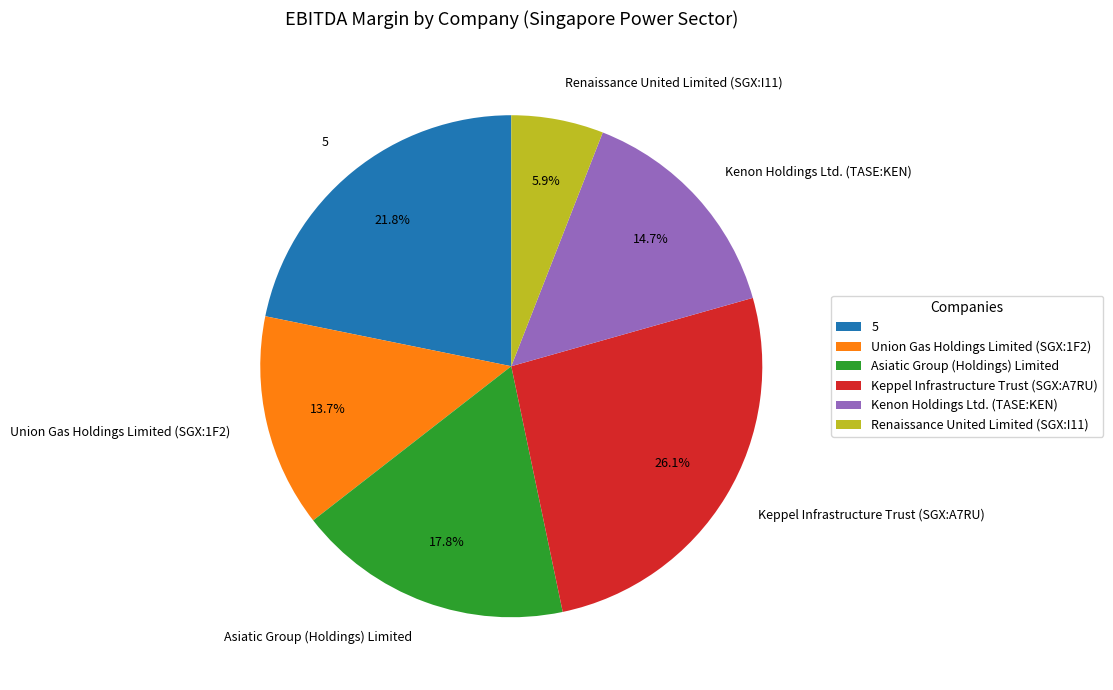

Between Renaissance United Limited (SGX:I11) and Keppel Infrastructure Trust (SGX:A7RU), which is larger?

Keppel Infrastructure Trust (SGX:A7RU)